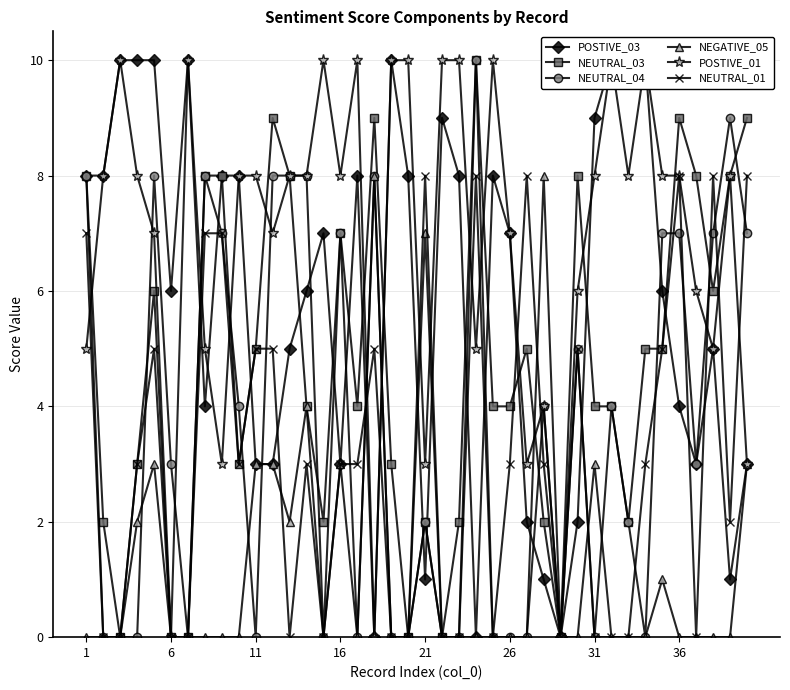

Count the POSTIVE_03 values in the range 3 to 9.

24